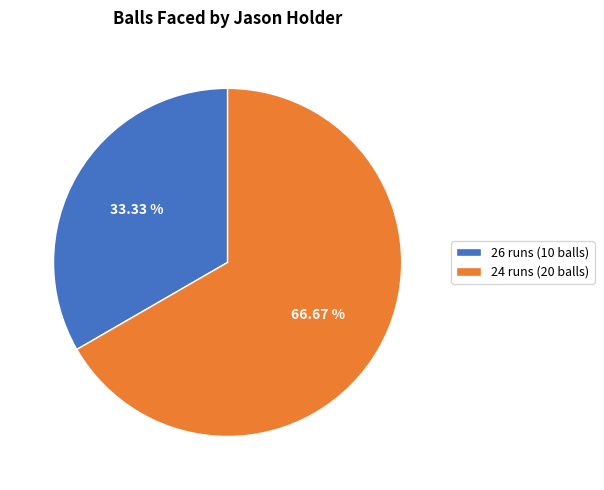

Count the number of slices in the pie.

2